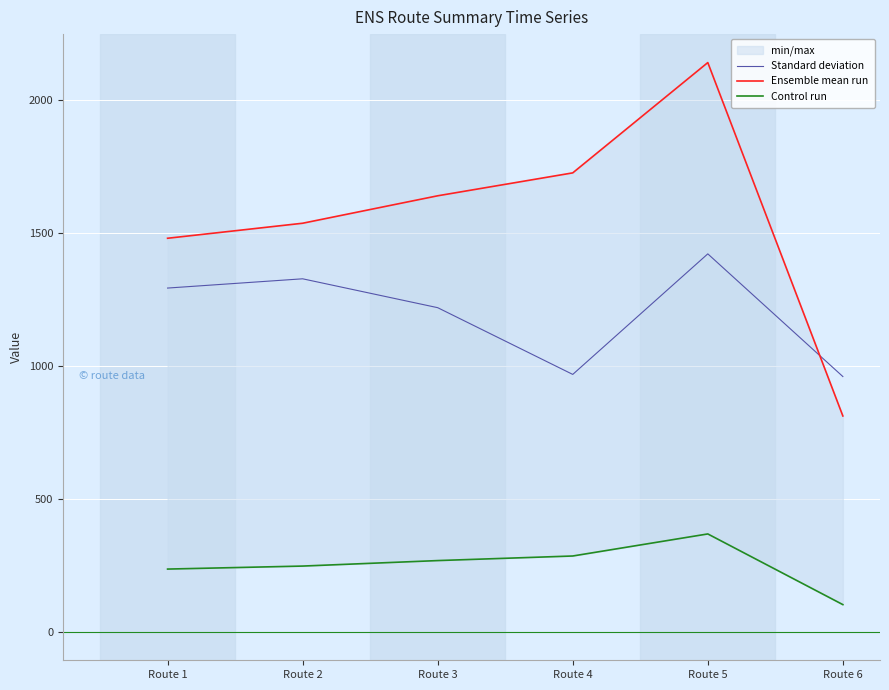

What is the value of the Ensemble mean run point at the 4th from the left?

1724.4